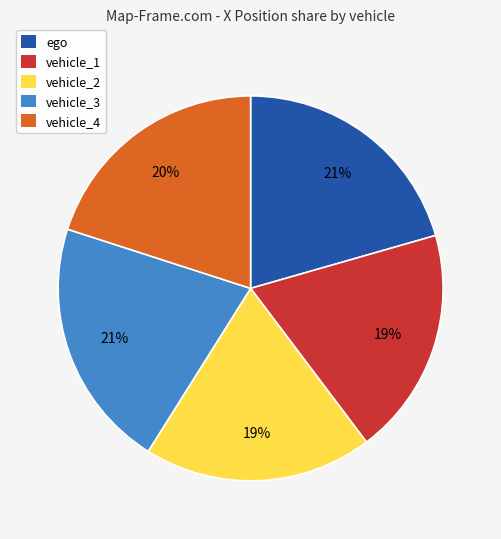

Is there any slice that represents more than half of the pie?

No